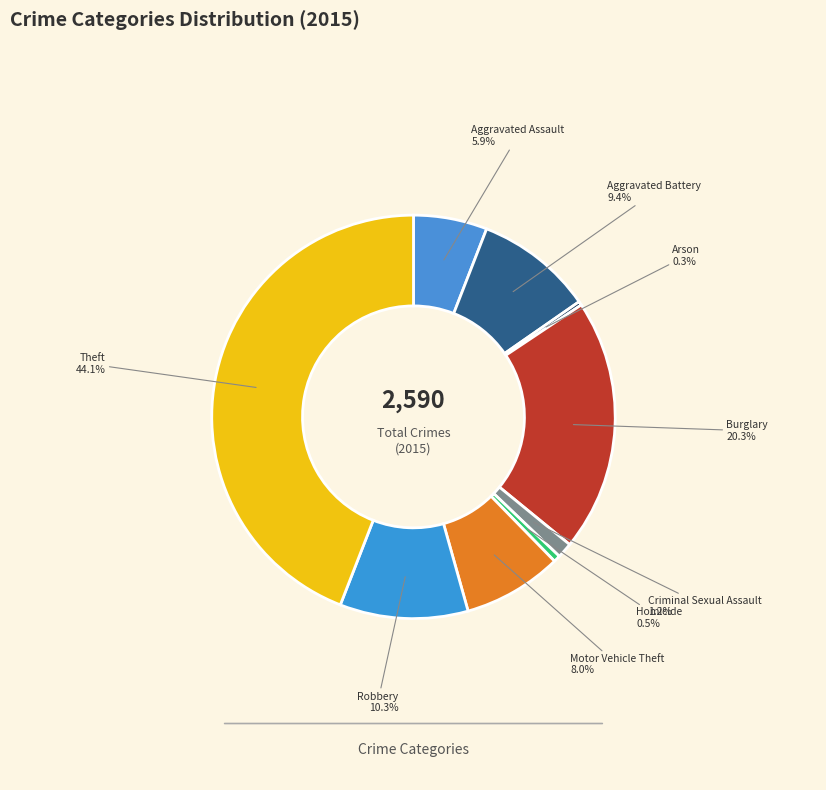

To the nearest percent, what is the difference between the largest and smallest slice percentages?

44%